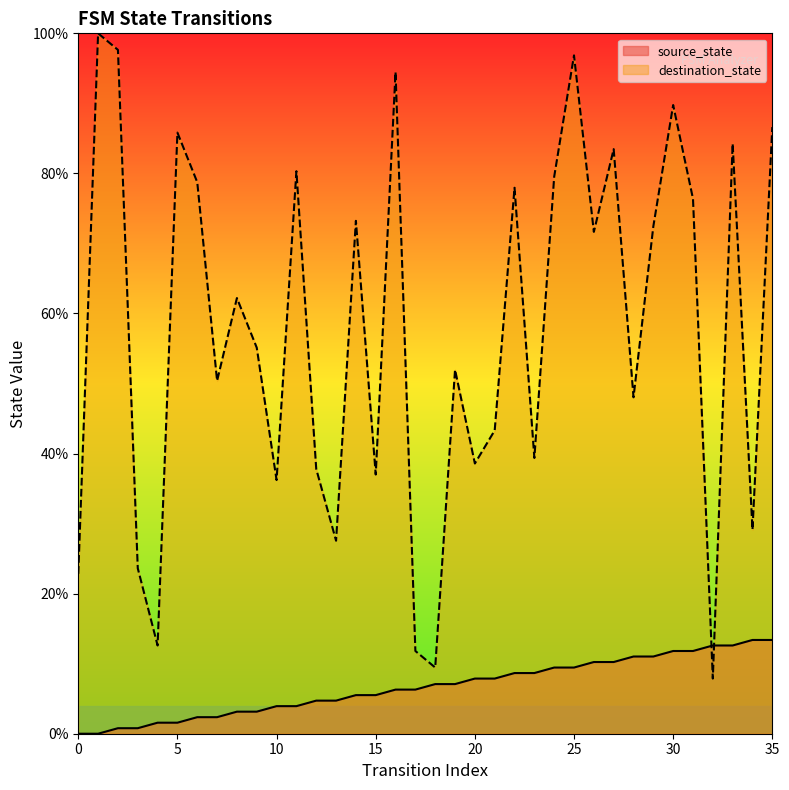

How many series are shown in this chart?

2